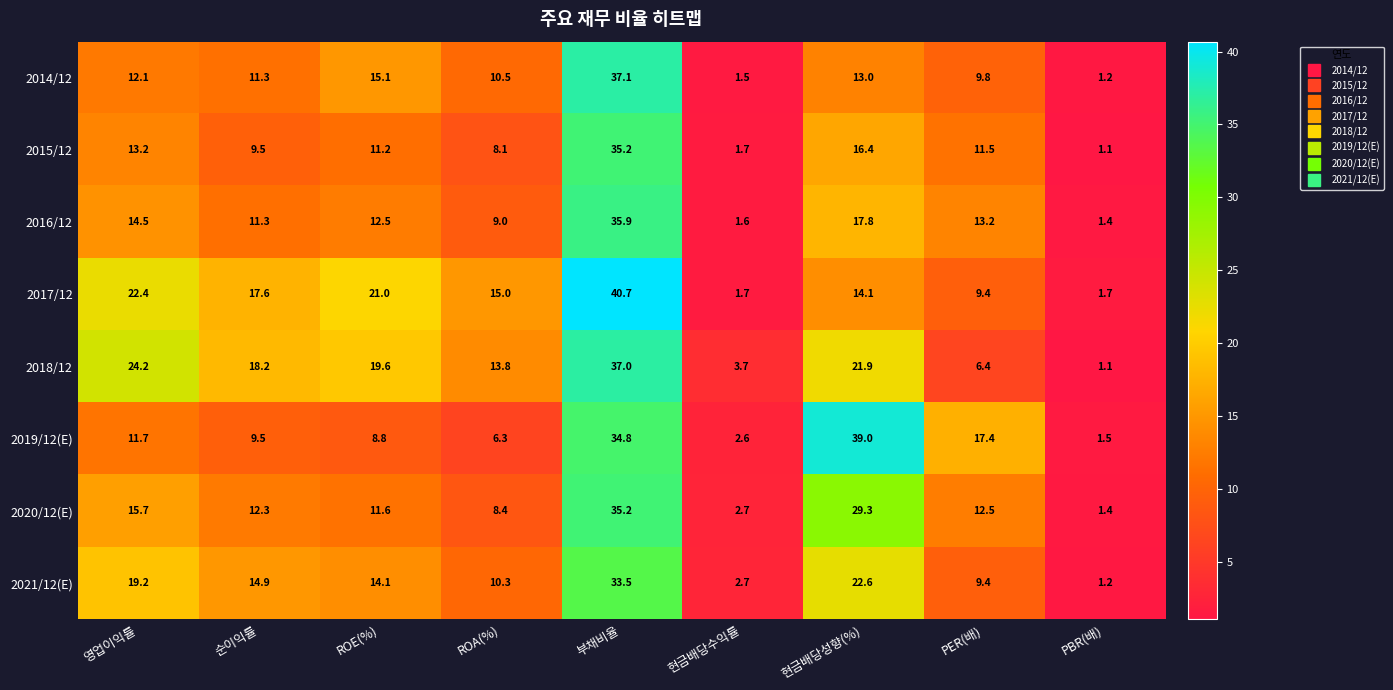

Which series has the largest range (max minus min)?

2017/12